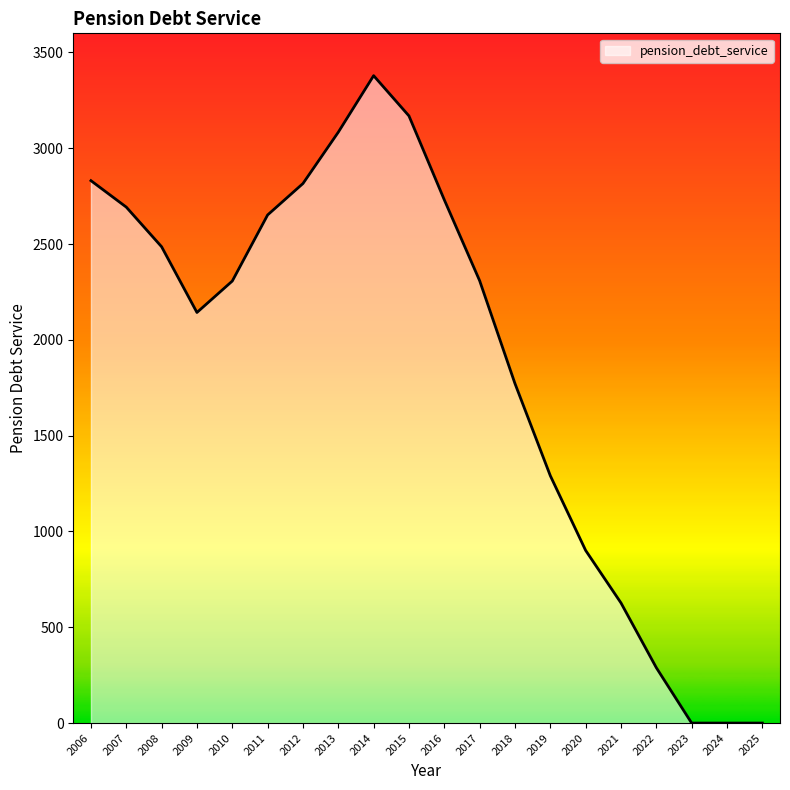

What is the sum of the values at 2010 and 2019?

3598